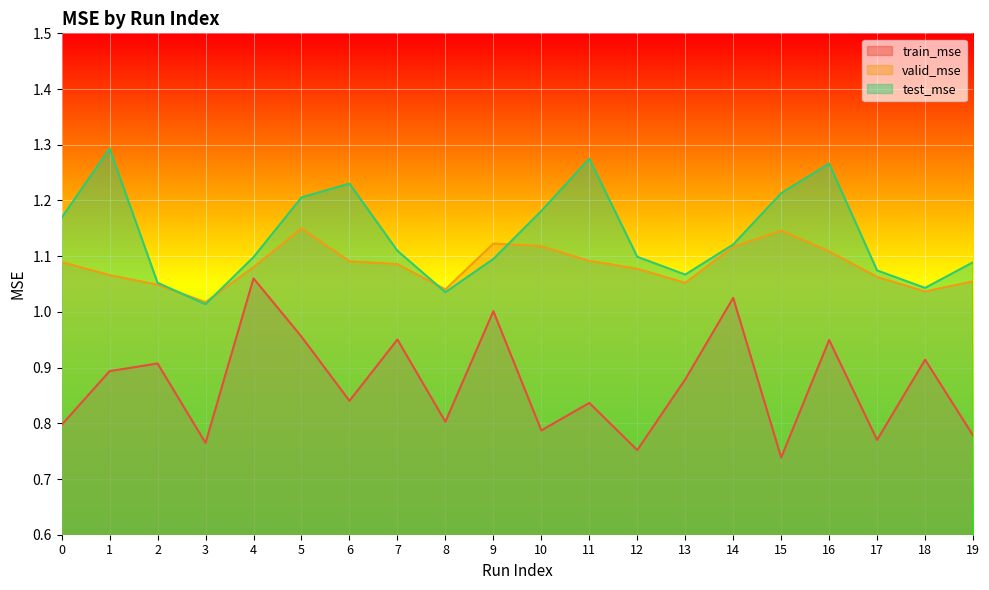

Where is the first local minimum for test_mse?

3